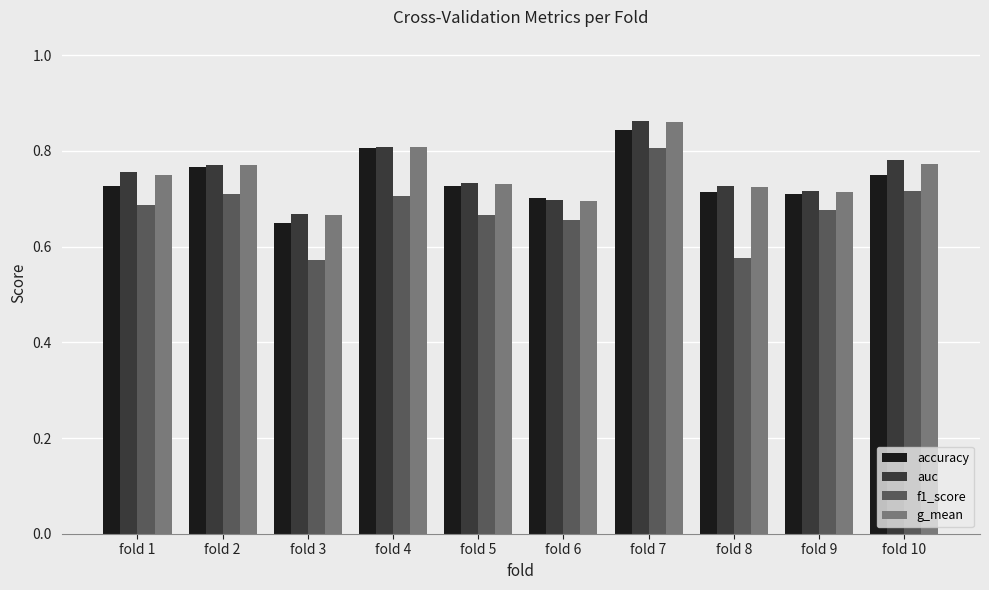

Is it true that g_mean equals 0.7 at fold 3?

True